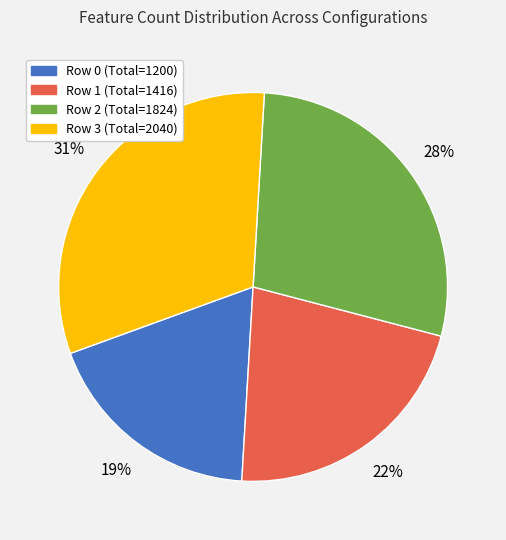

Count the number of slices in the pie.

4